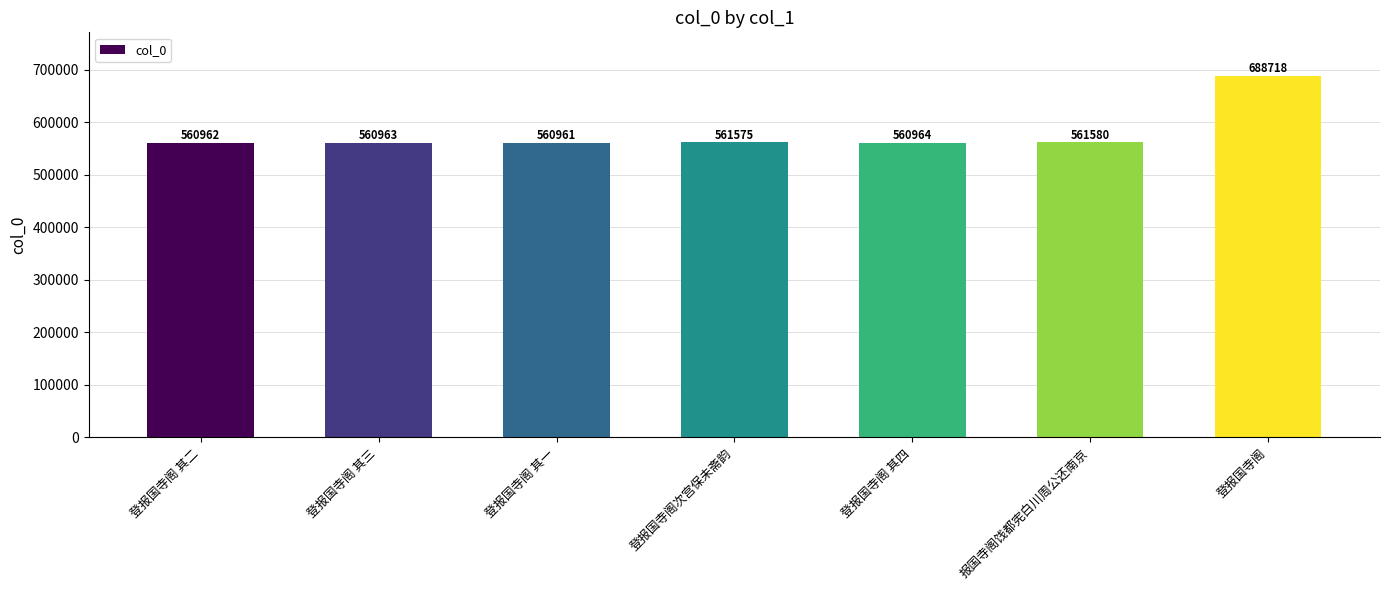

Which label corresponds to the largest value in the chart?

登报国寺阁